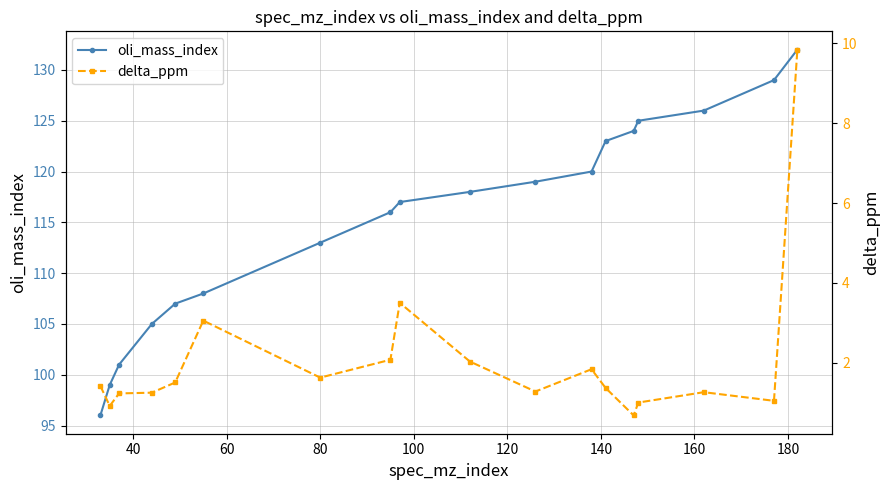

Reading left to right, transcribe all the data shown in this chart.

oli_mass_index: 96.0	99.0	101.0	105.0	107.0	108.0	113.0	116.0	117.0	118.0	119.0	120.0	123.0	124.0	125.0	126.0	129.0	132.0
delta_ppm: 1.4	0.9	1.2	1.3	1.5	3.1	1.6	2.1	3.5	2.0	1.3	1.8	1.4	0.7	1.0	1.3	1.1	9.8